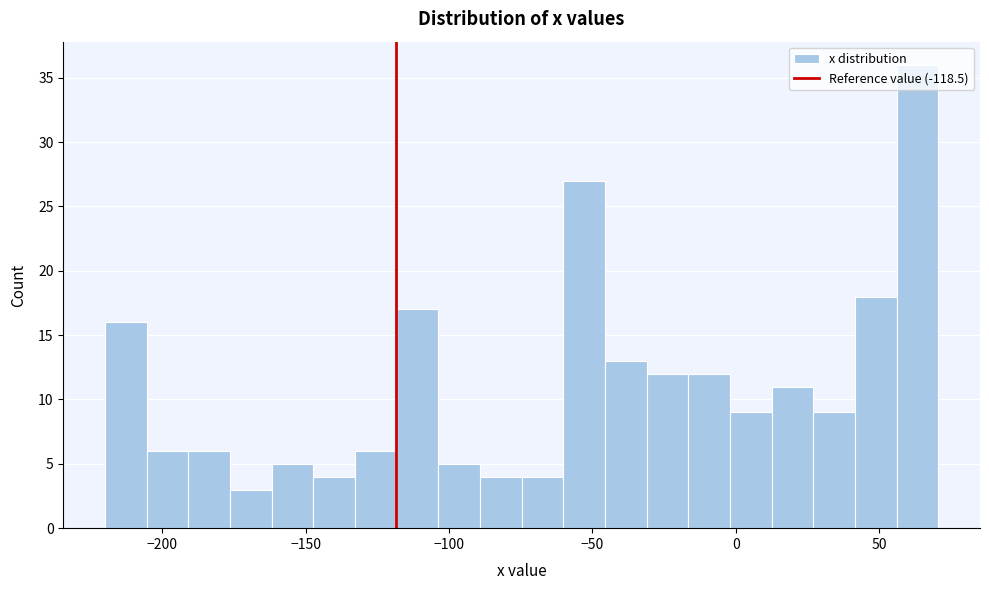

Around what value on the x-axis is the tallest bar? Give the approximate position of its centre, as read against the axis.

65